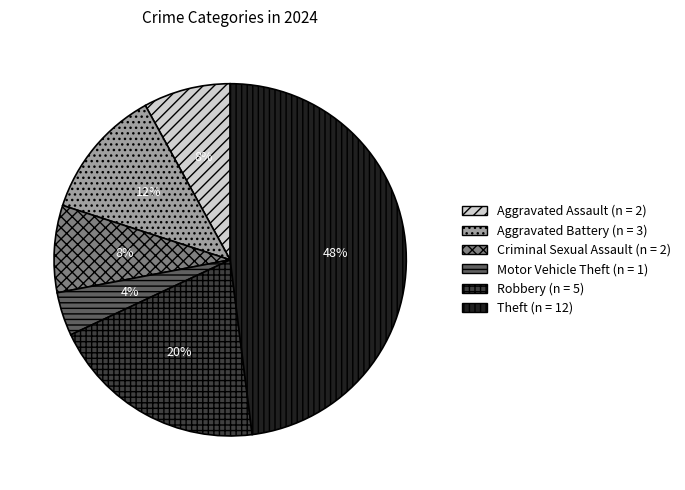

To the nearest percent, what is the average slice percentage?

17%